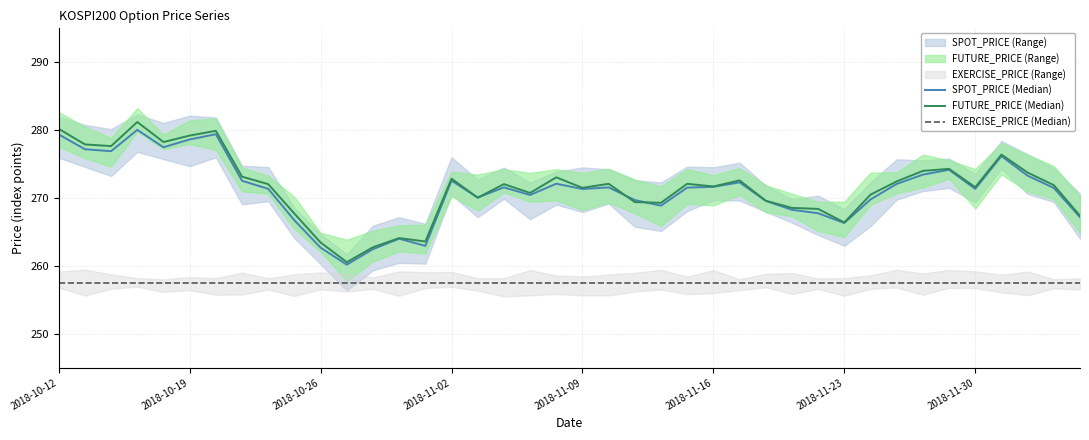

Does the chart display data point markers on the line(s)?

No